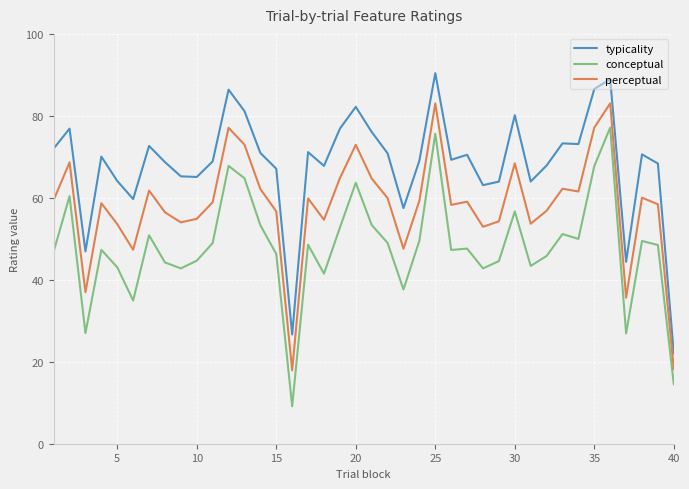

List the series in order of their peak value, lowest first.

conceptual, perceptual, typicality